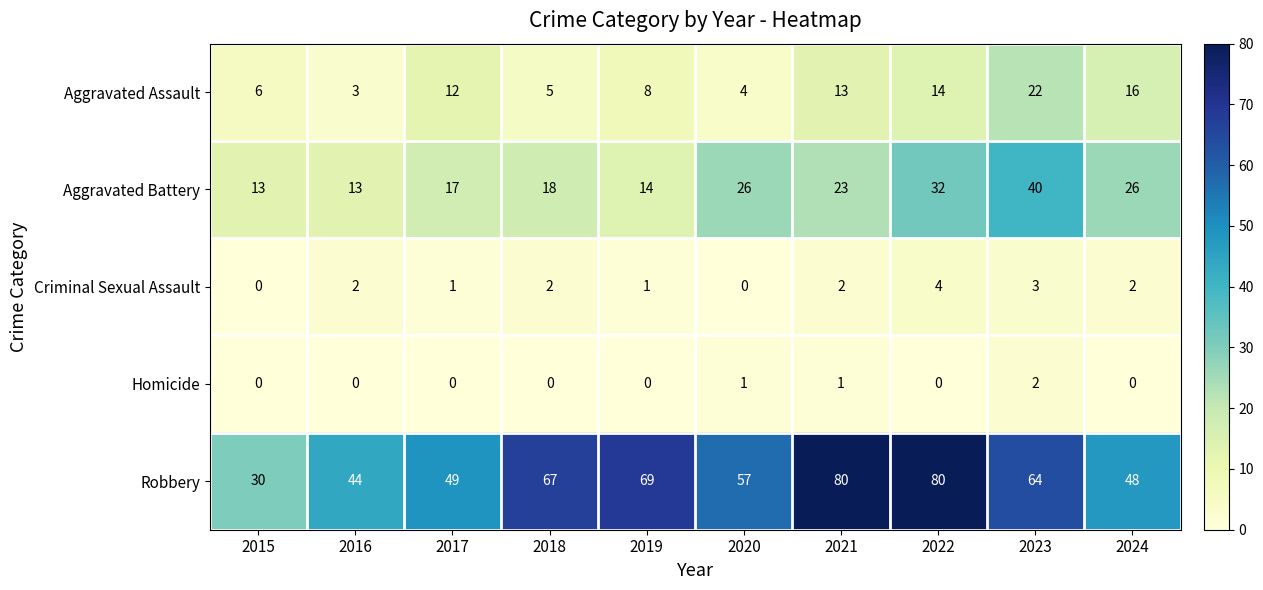

What is the approximate value of Aggravated Battery at 2017, to the nearest 5?

15